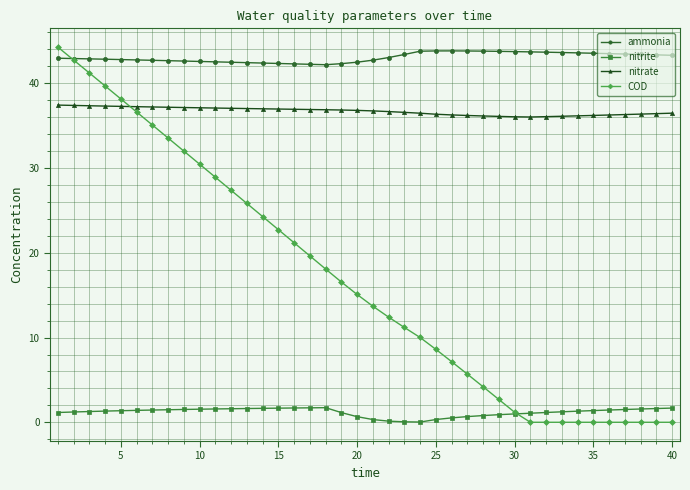

Rank the series by their average value, from lowest to highest.

nitrite, COD, nitrate, ammonia